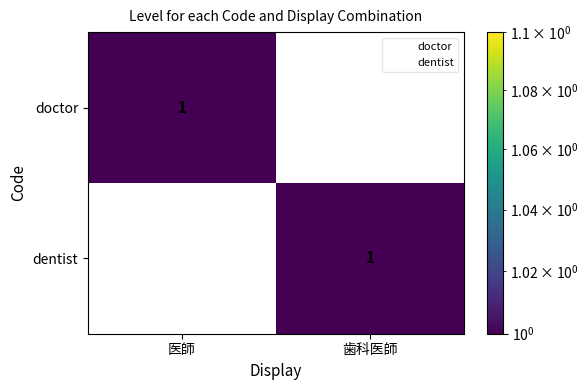

Reading left to right, extract all data points from this chart.

doctor: 1	0
dentist: 0	1